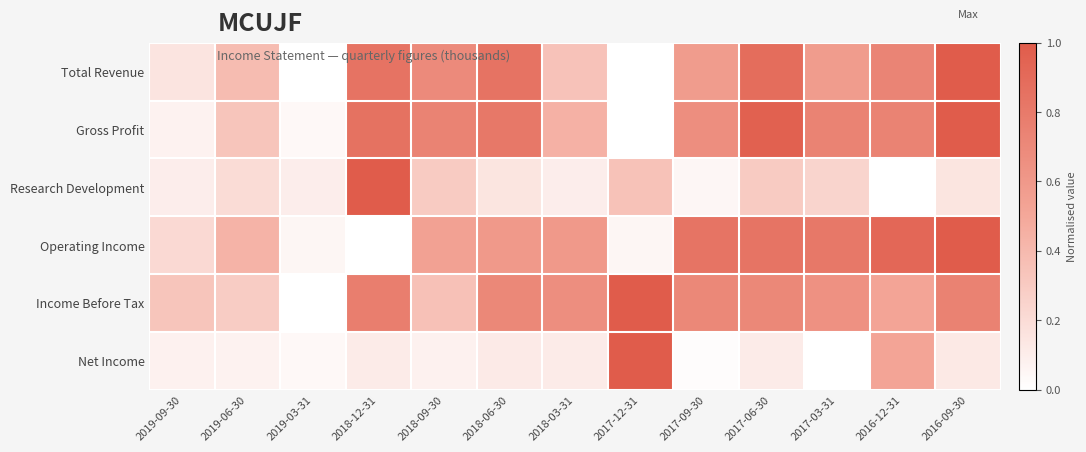

Between 2017-06-30 and 2016-12-31, which series saw the biggest shift?

Net Income